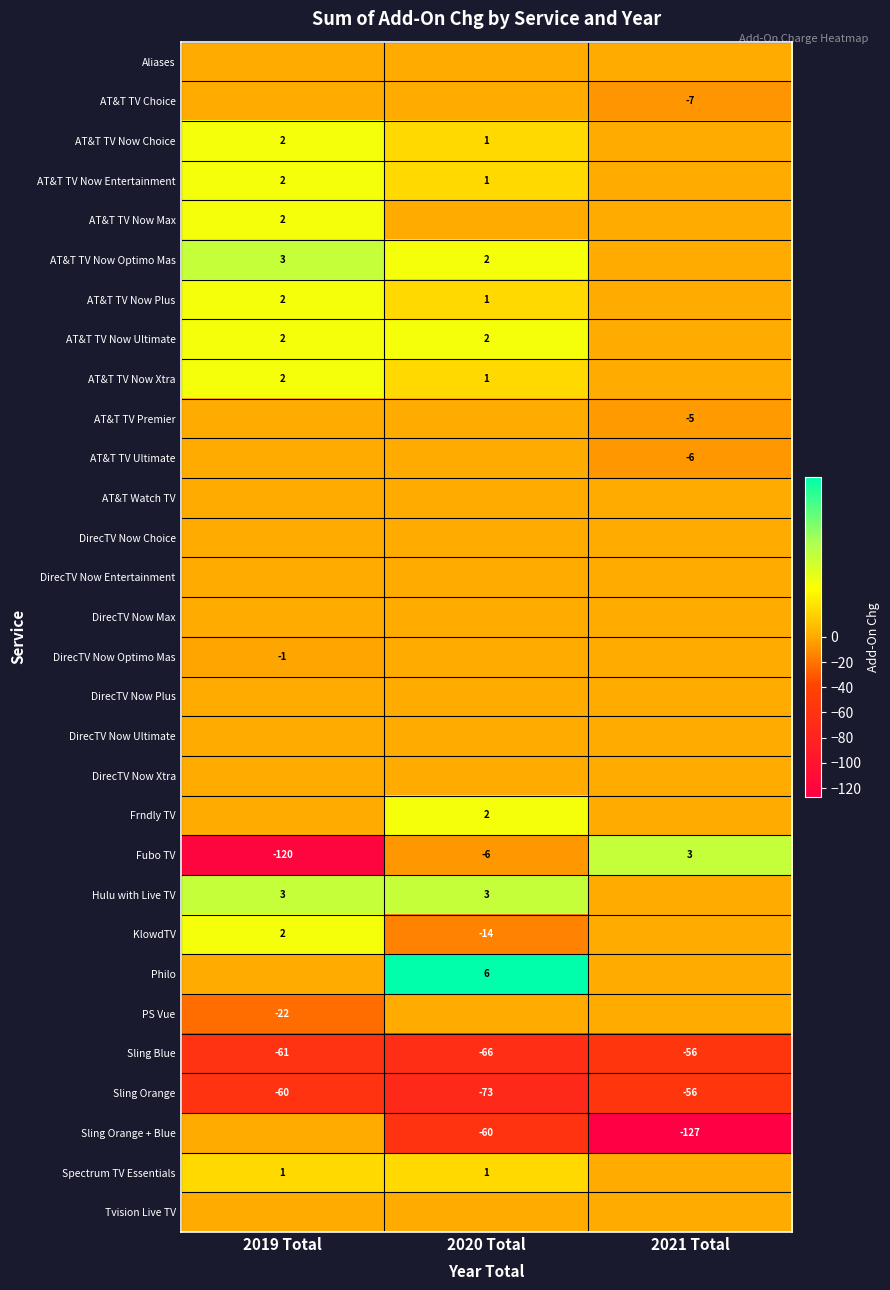

Is it true that Spectrum TV Essentials equals 0 at 2020 Total?

False